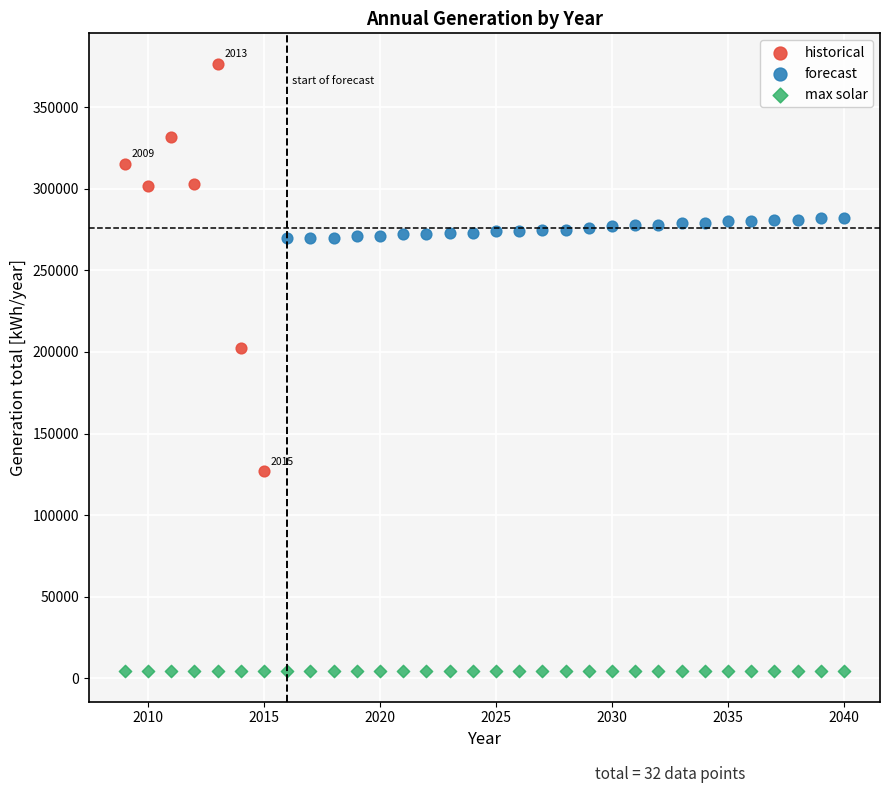

Which series reaches the minimum Y coordinate?

max solar